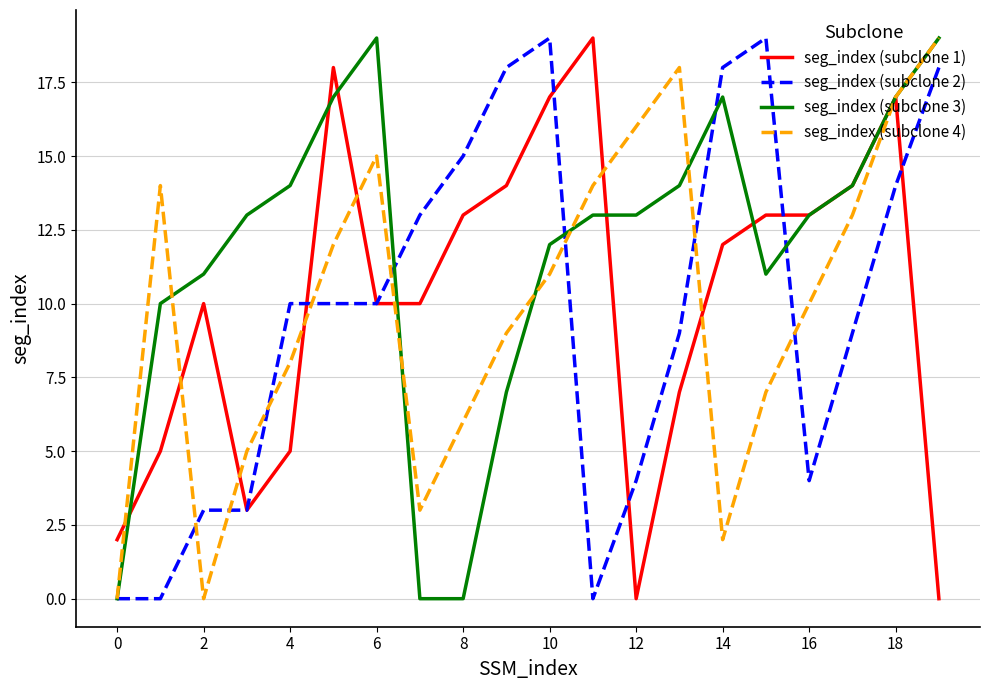

What is the maximum value shown in the chart?

19